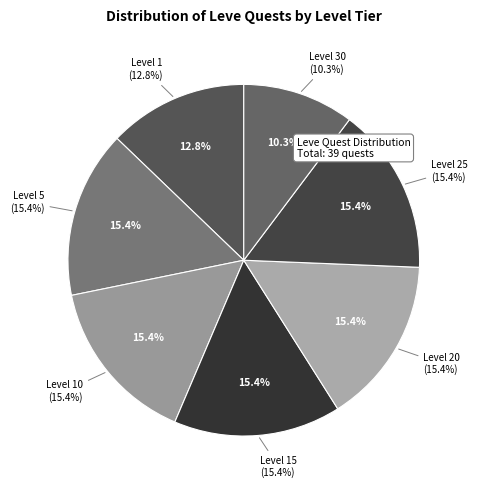

Which category has the biggest portion of the pie?

Level 5